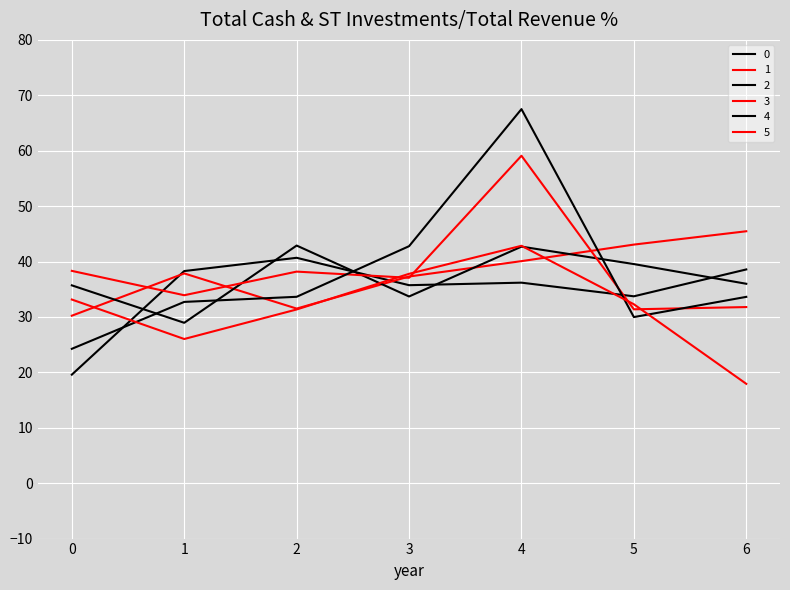

What is the average value of the 4 series?

37.8